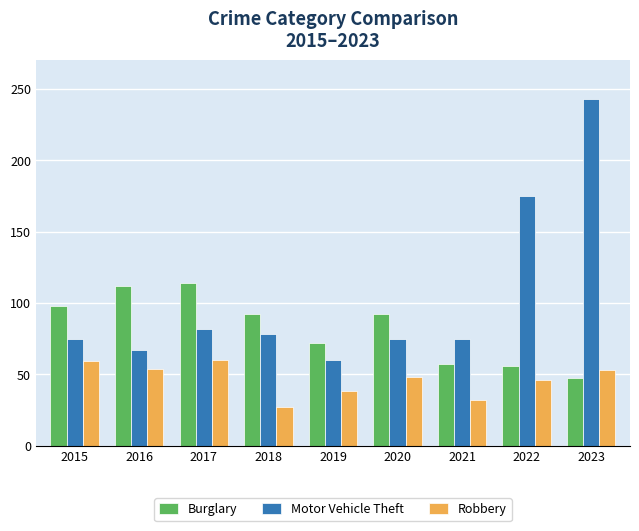

At 2021, list the series in order from largest to smallest.

Motor Vehicle Theft, Burglary, Robbery